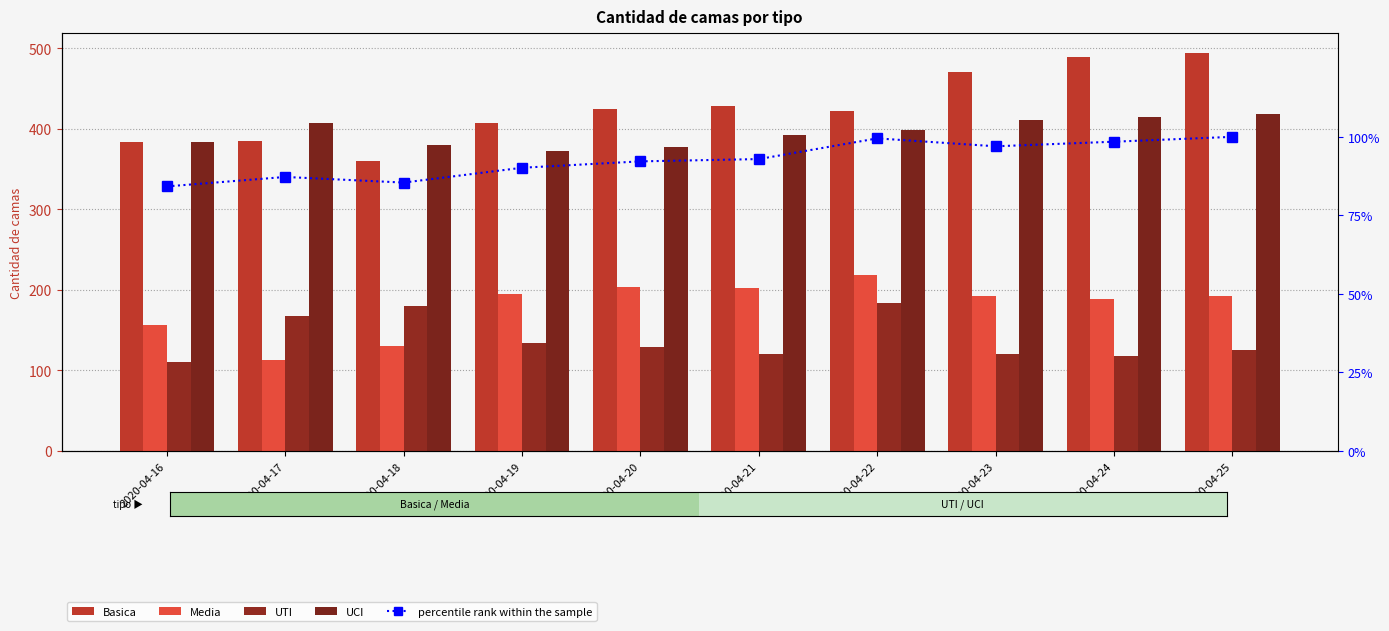

Are the bars horizontal?

No